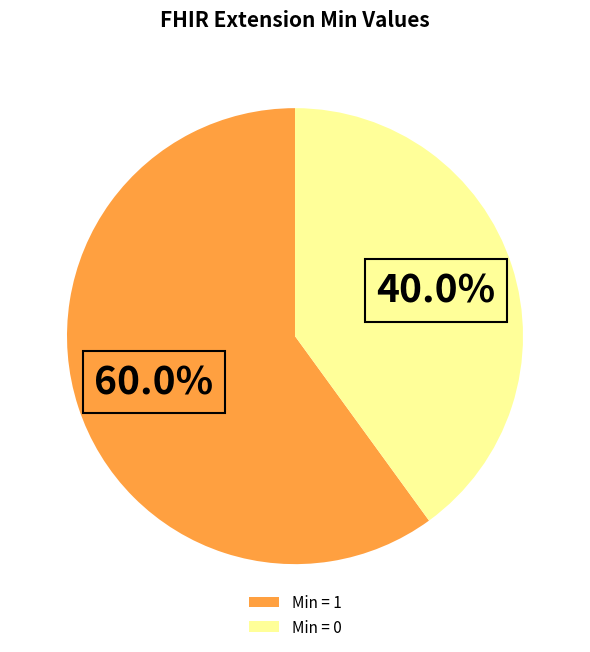

How many segments does this pie chart have?

2